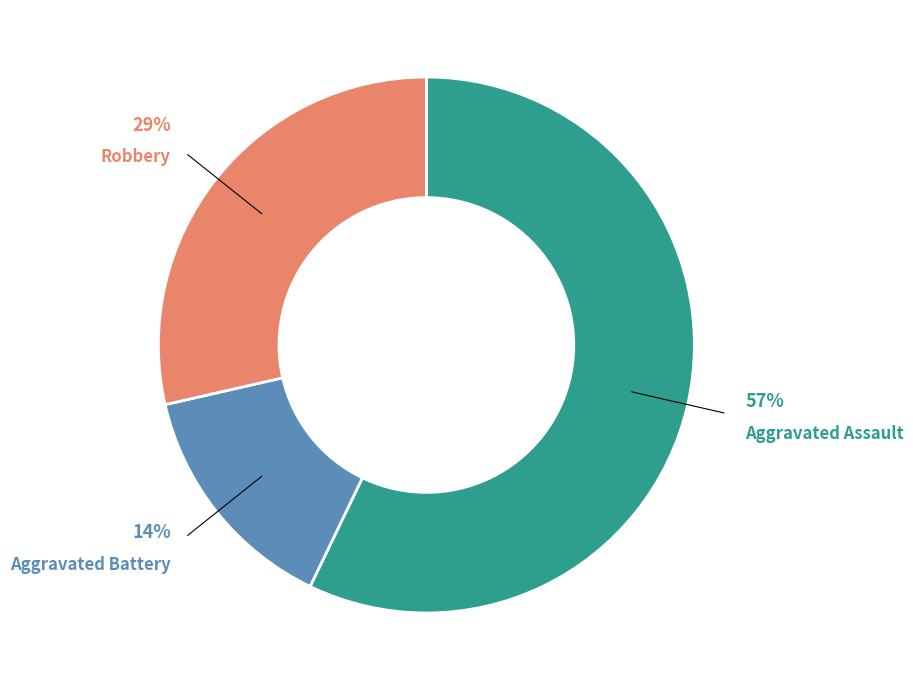

Rank the categories by value from highest to lowest.

Aggravated Assault, Robbery, Aggravated Battery